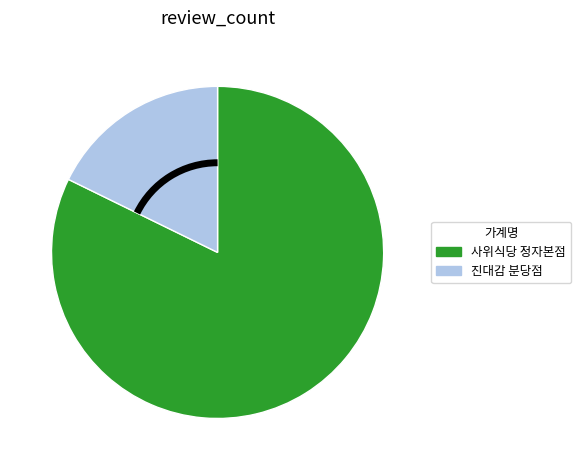

Rank the categories by value from highest to lowest.

사위식당 정자본점, 진대감 분당점